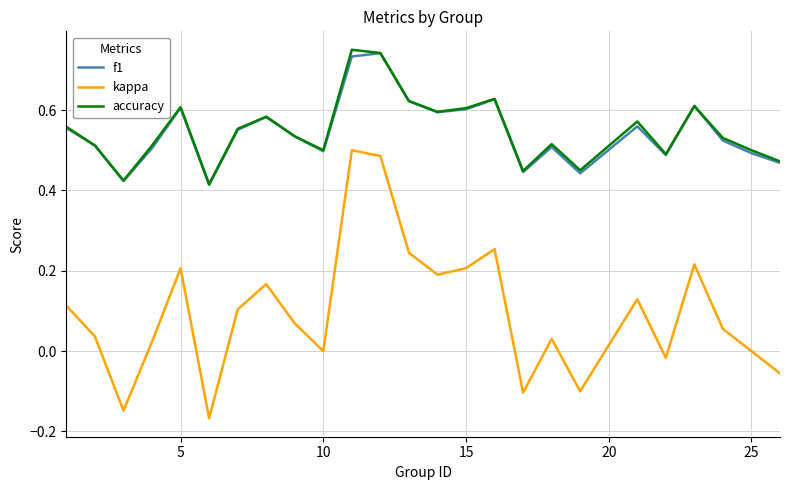

How many interior local peaks does the kappa series have?

7